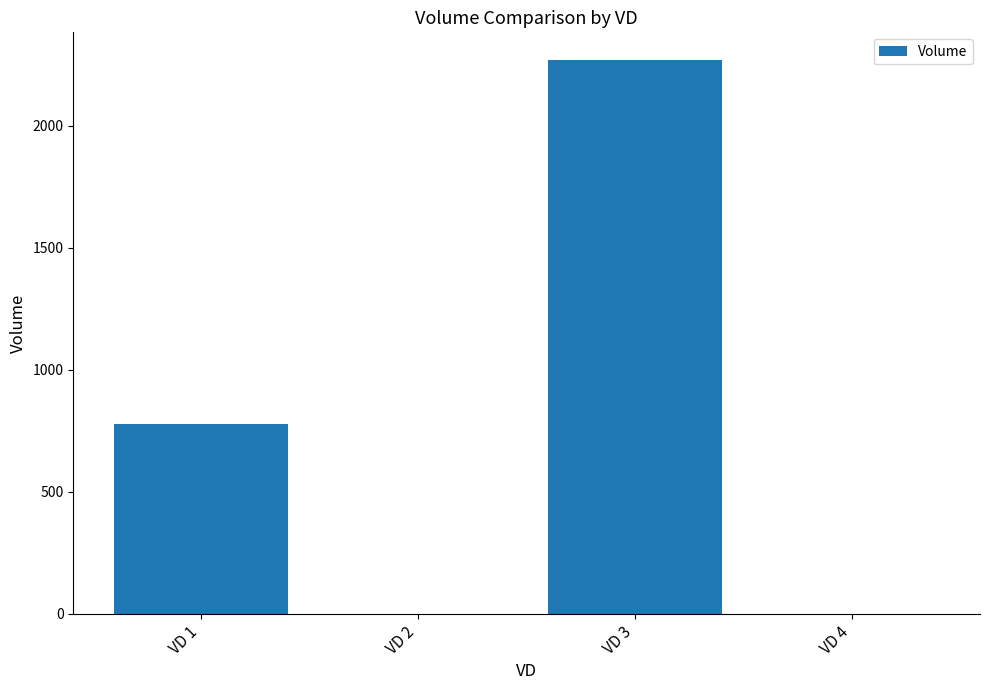

True or false: the data shows 1532 at VD 2.

False